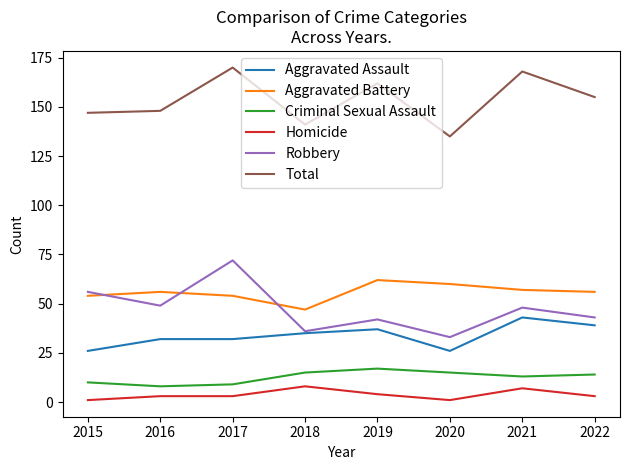

List the series in order of their peak value, lowest first.

Homicide, Criminal Sexual Assault, Aggravated Assault, Aggravated Battery, Robbery, Total